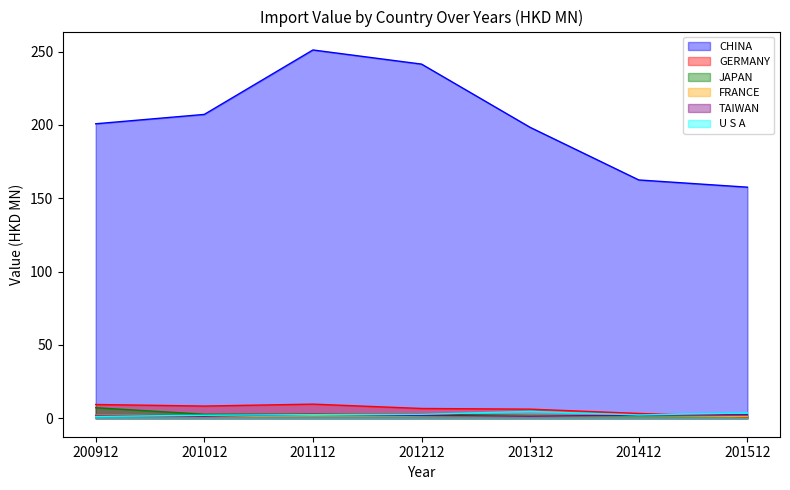

At how many categories does at least one series exceed 227?

2